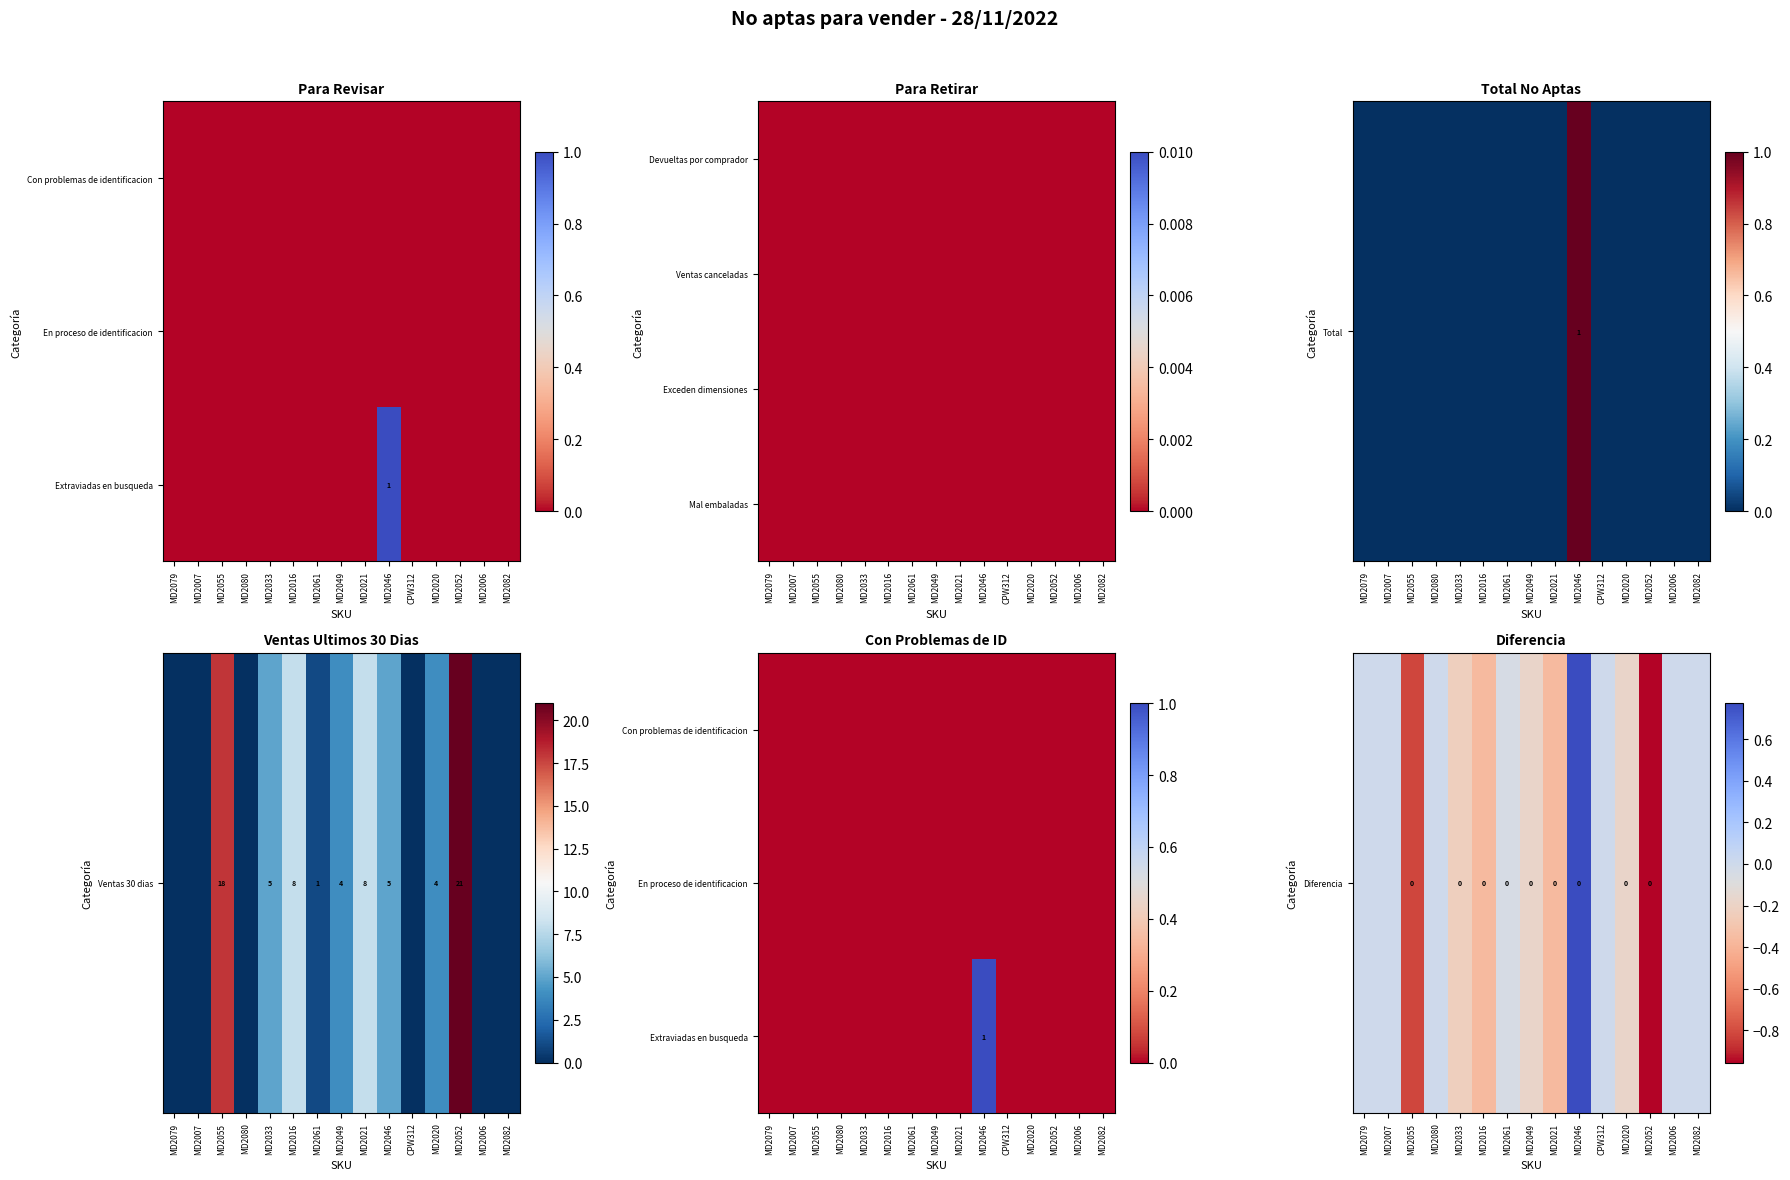

How many distinct data groups are displayed?

4